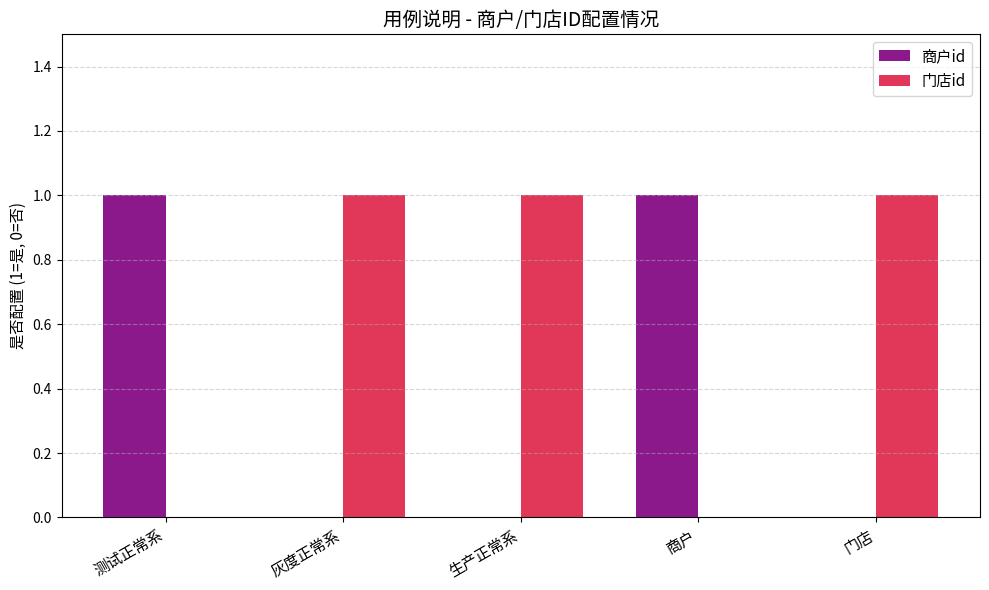

How many distinct data groups are displayed?

2